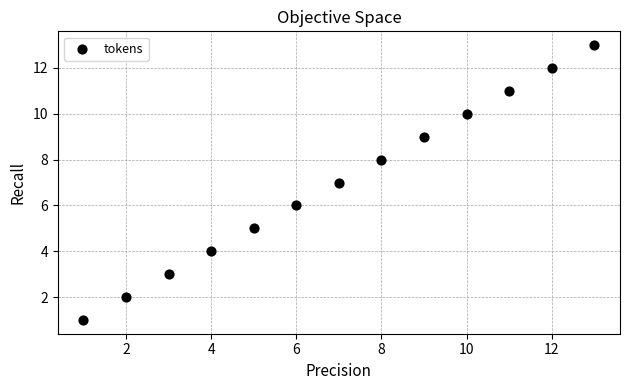

What is the range of Y values (max minus min)?

12